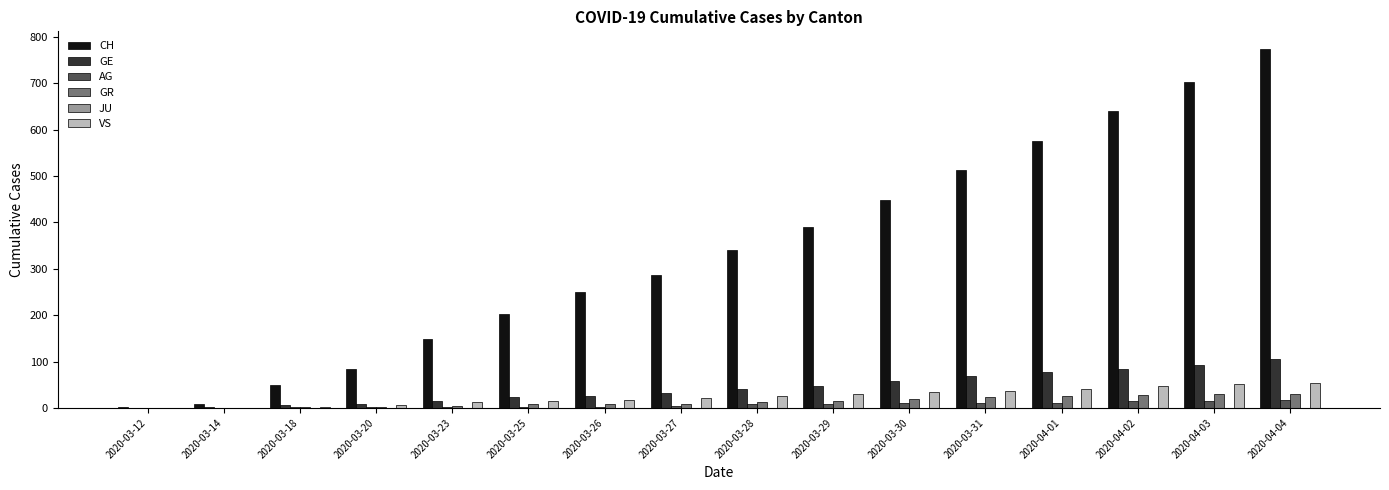

What is the sum of all AG values?

111